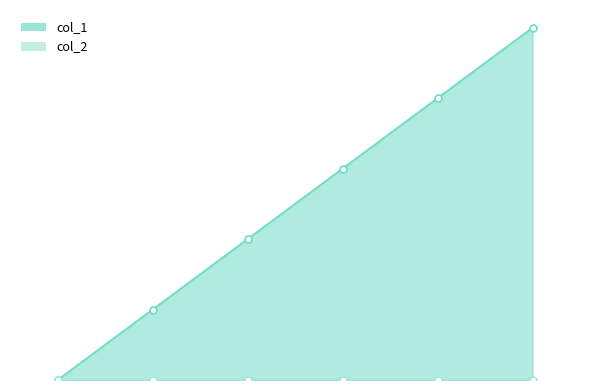

Reading left to right, list all the values displayed in this chart.

1519230901=0	1525285039=1	1531948745=2	1534781933=3	1534871920=4	1535214037=5